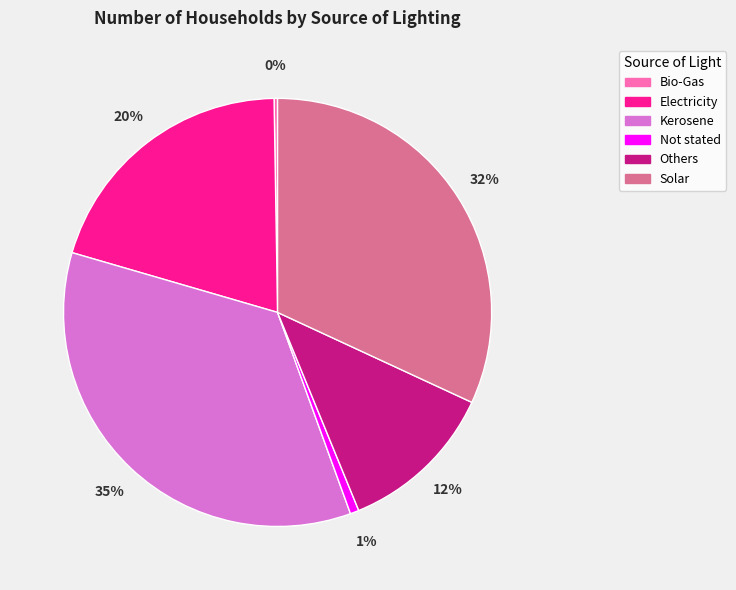

Which slice is the largest?

Kerosene